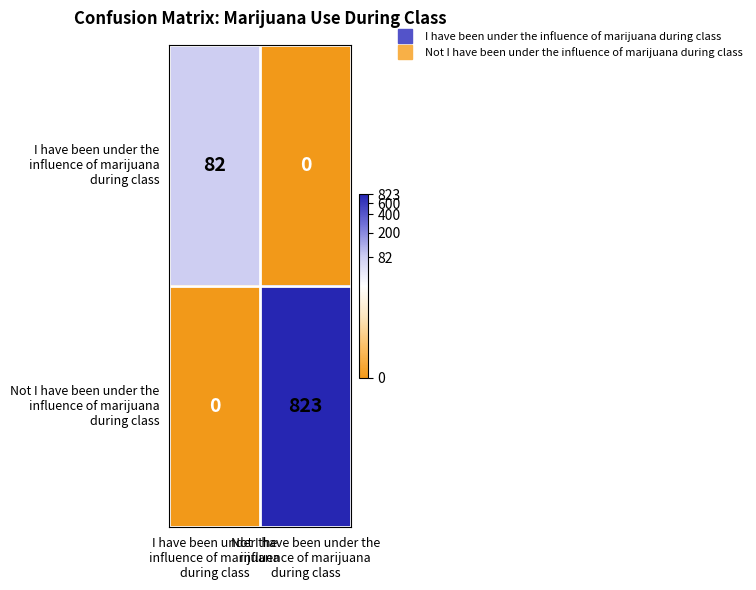

What is the greatest value displayed?

823